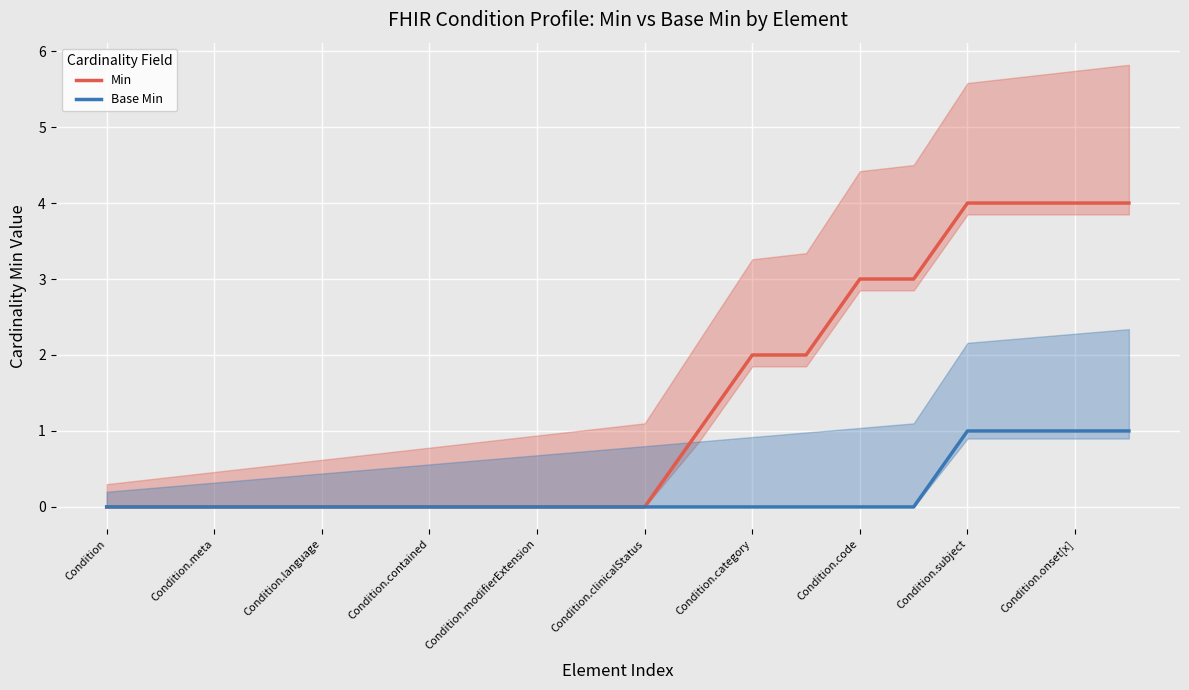

At which label does Min reach its minimum?

Condition